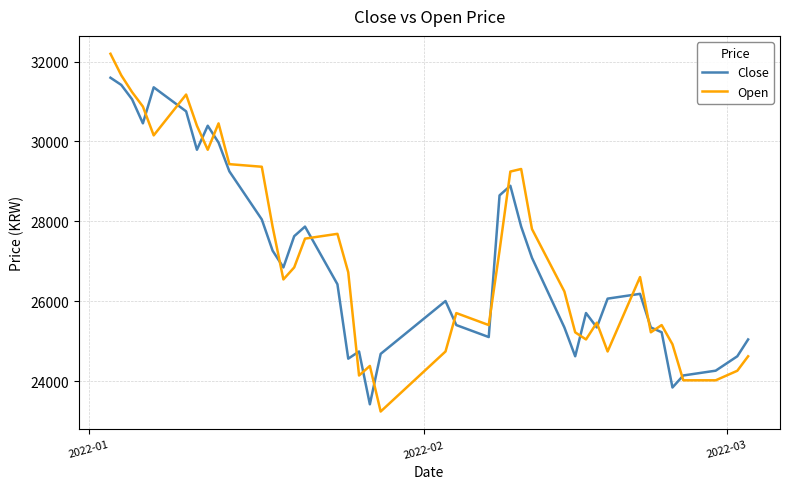

True or false: Close has more than 2 points higher than both neighbors.

True